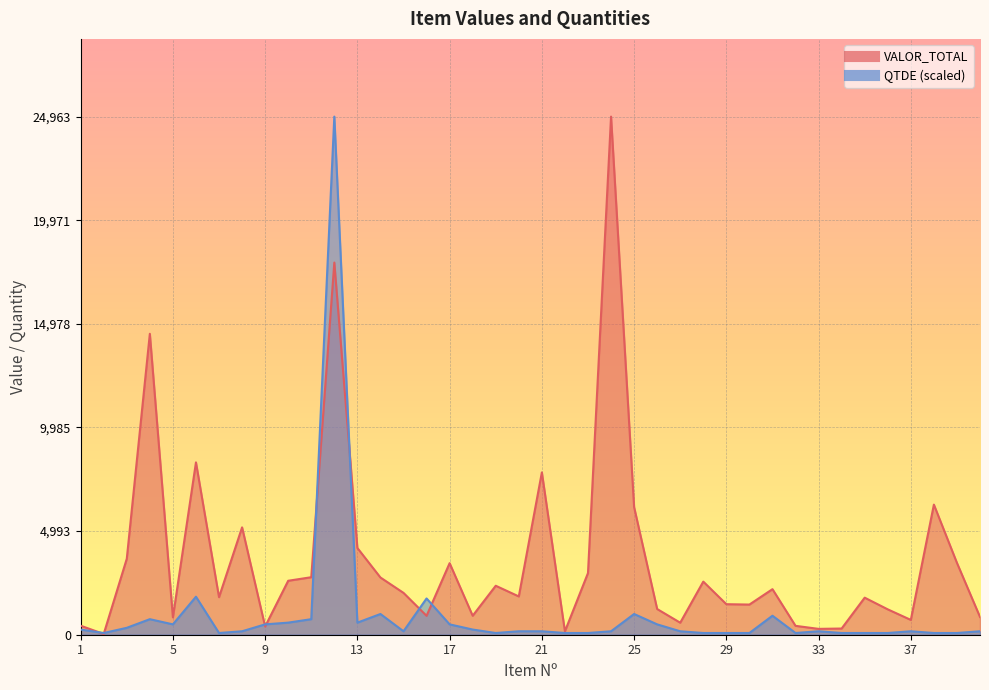

At which label does QTDE first exceed 166?

1